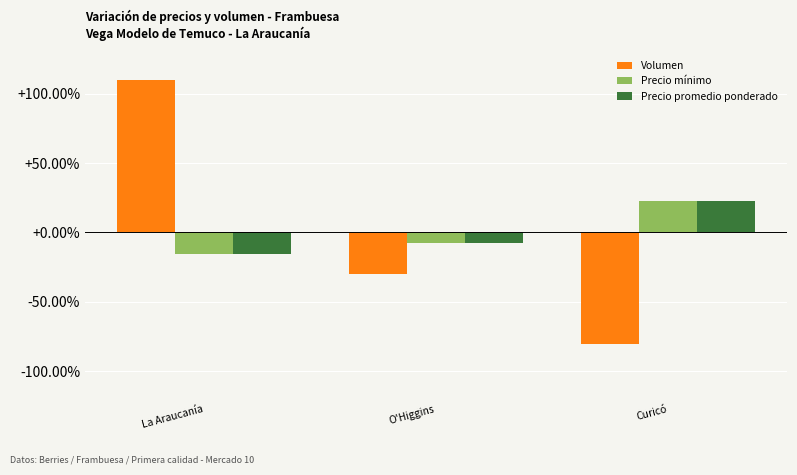

What is the label of the 1st bar from the right?

Curicó